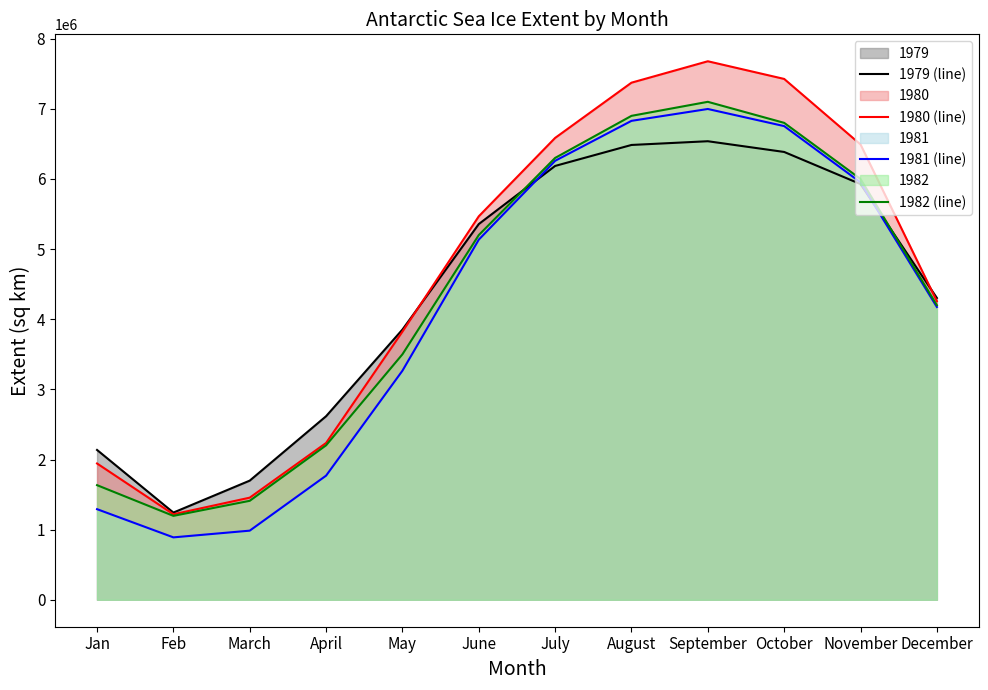

True or false: 1982 (line) has more than 0 points higher than both neighbors.

True